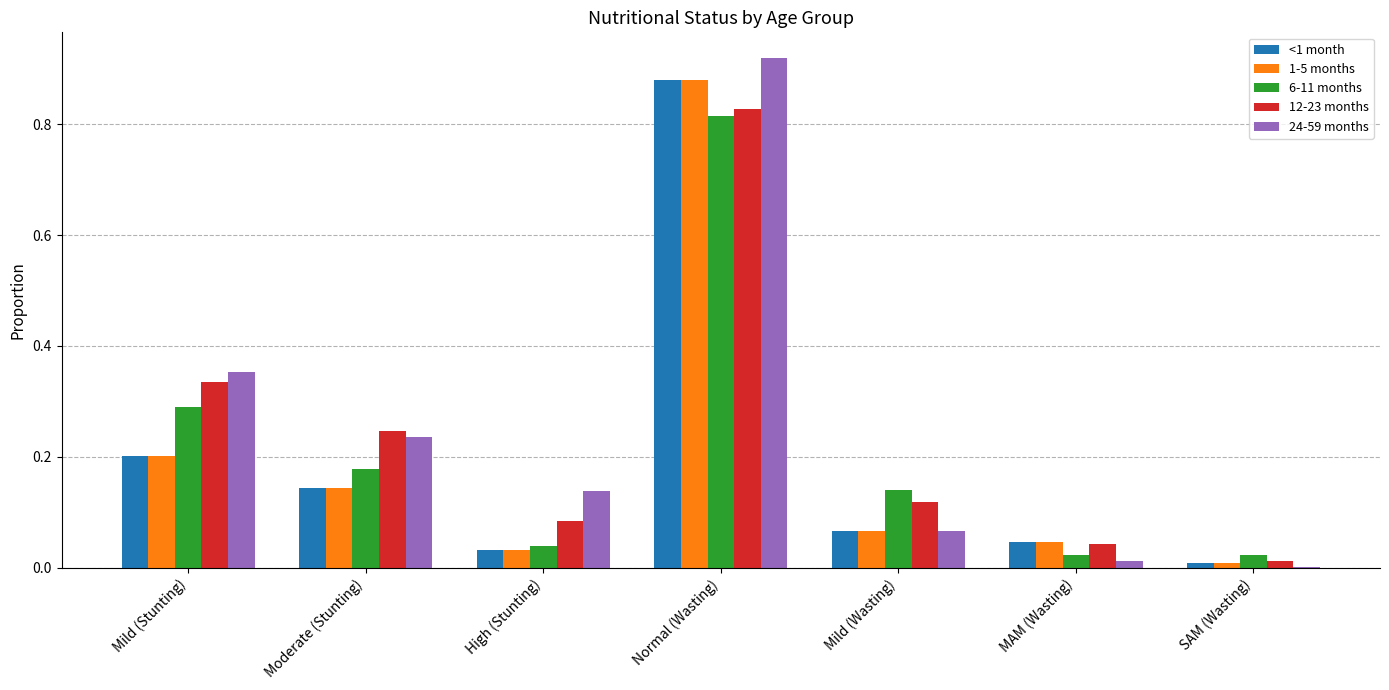

At which label does 12-23 months reach its peak?

Normal (Wasting)